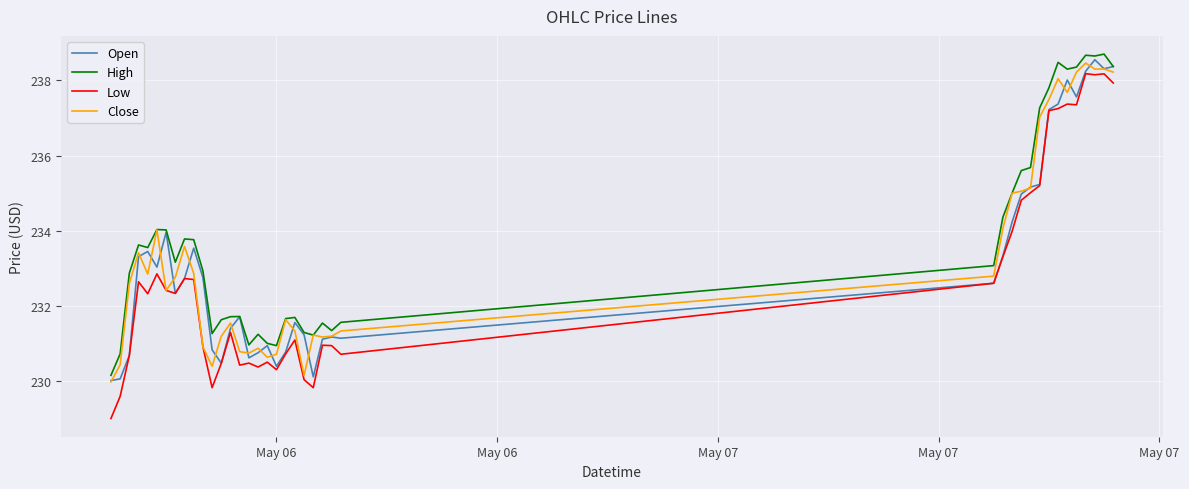

Which series has the largest total across all categories?

High